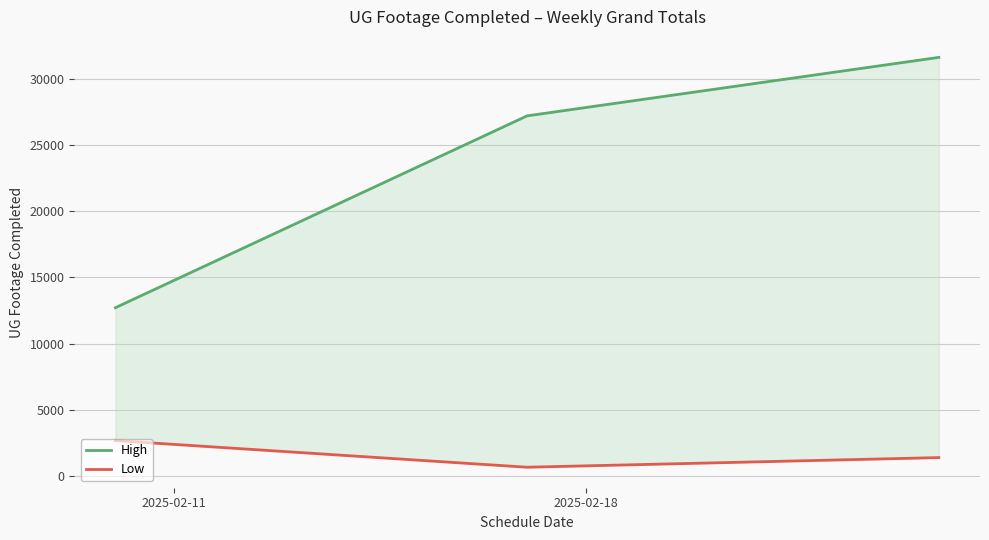

At 2025-02-11, list the series in order from smallest to largest.

Low, High